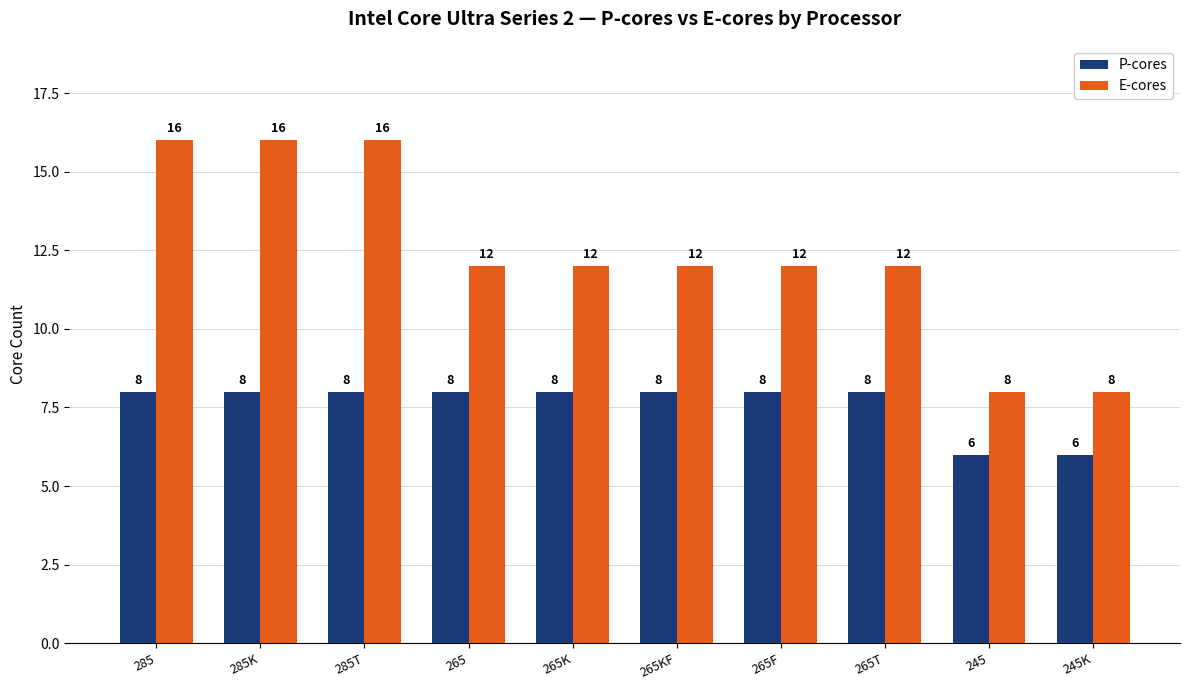

List the series in order of their peak value, highest first.

E-cores, P-cores